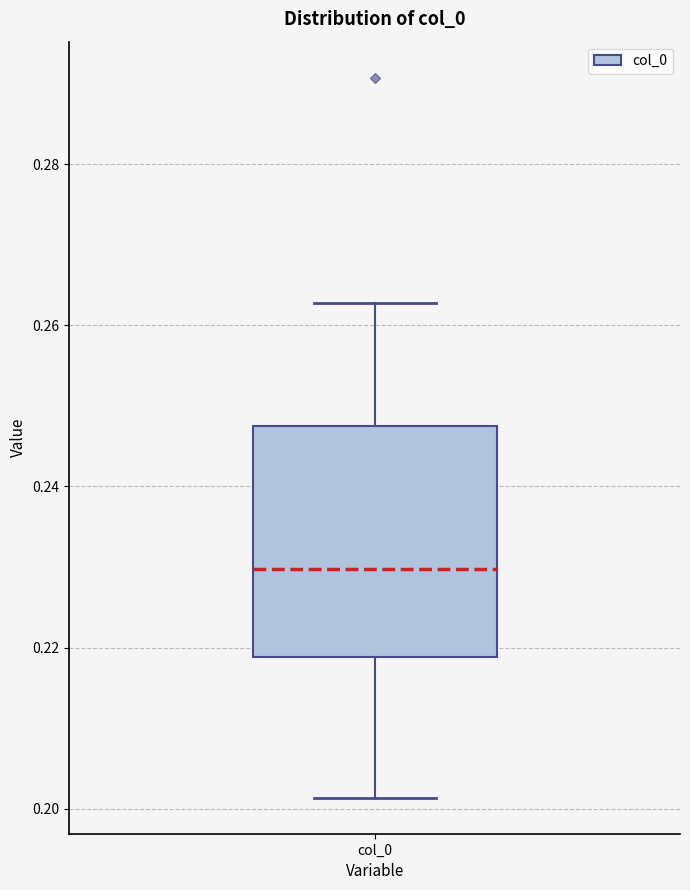

Where does the upper whisker of the box for col_0 end on the y-axis? The values are not printed on the chart, so give them approximately, as read against the axis.

0.262